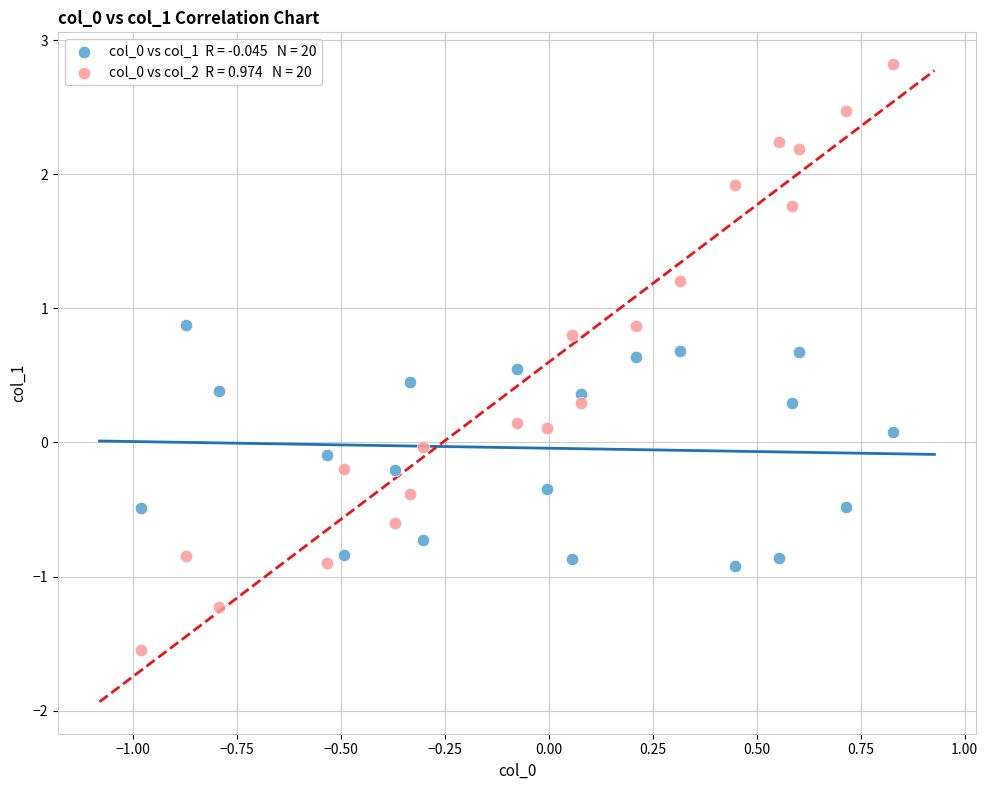

Across all data points, what is the range of X values (max minus min)?

1.8